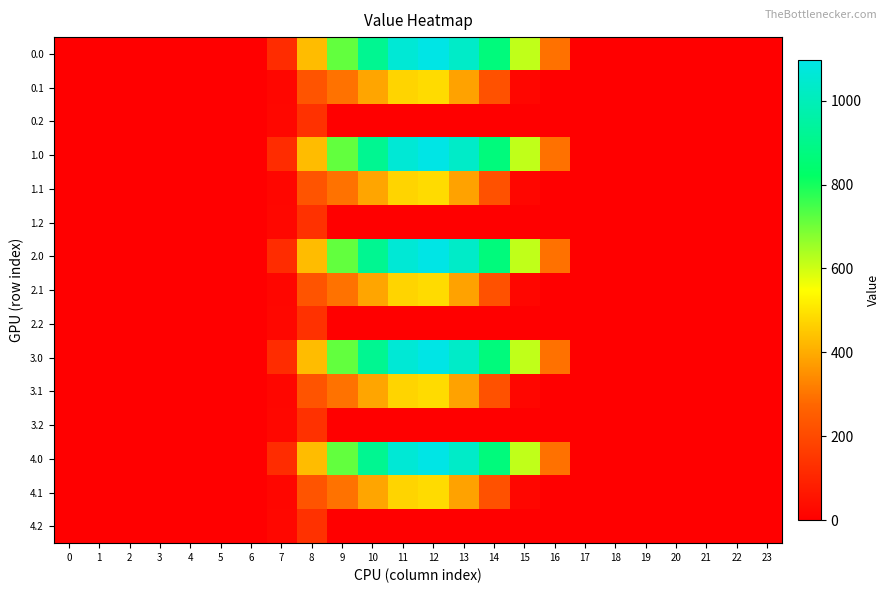

Which category has the highest value across all series?

12